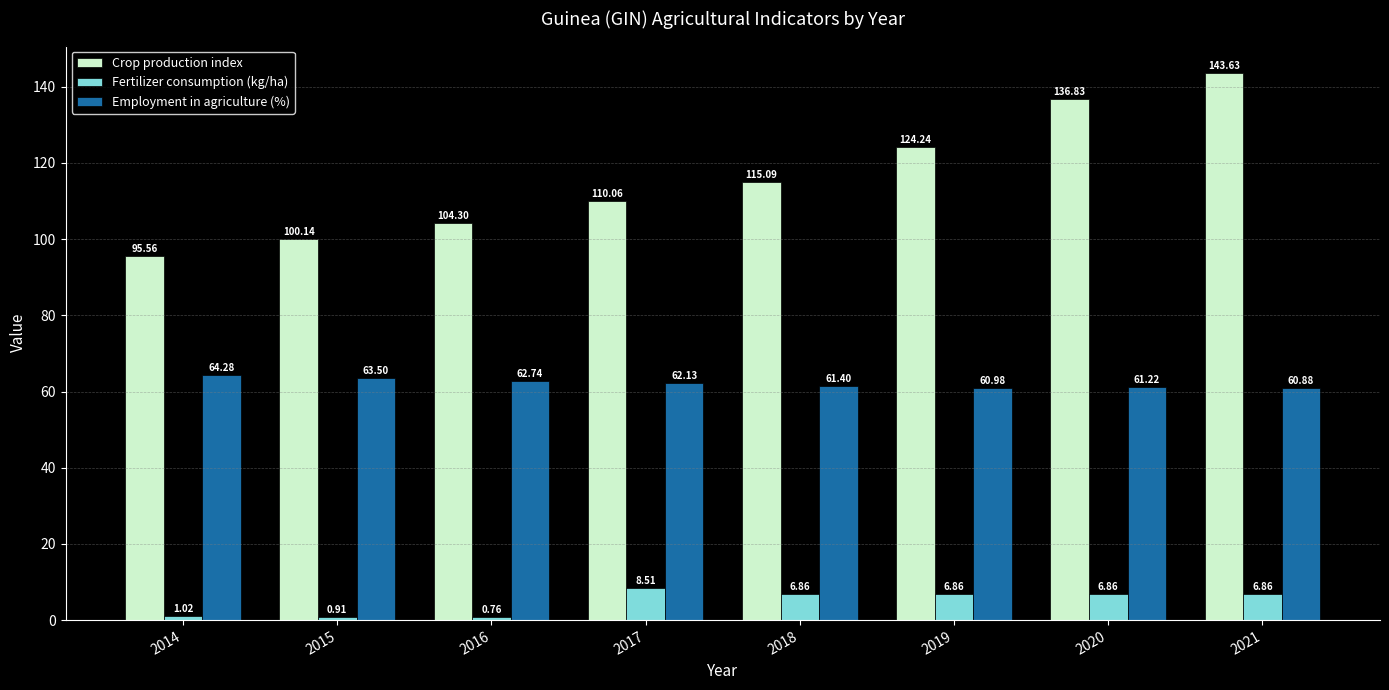

List the series in order of their peak value, lowest first.

Fertilizer consumption (kg/ha), Employment in agriculture (%), Crop production index